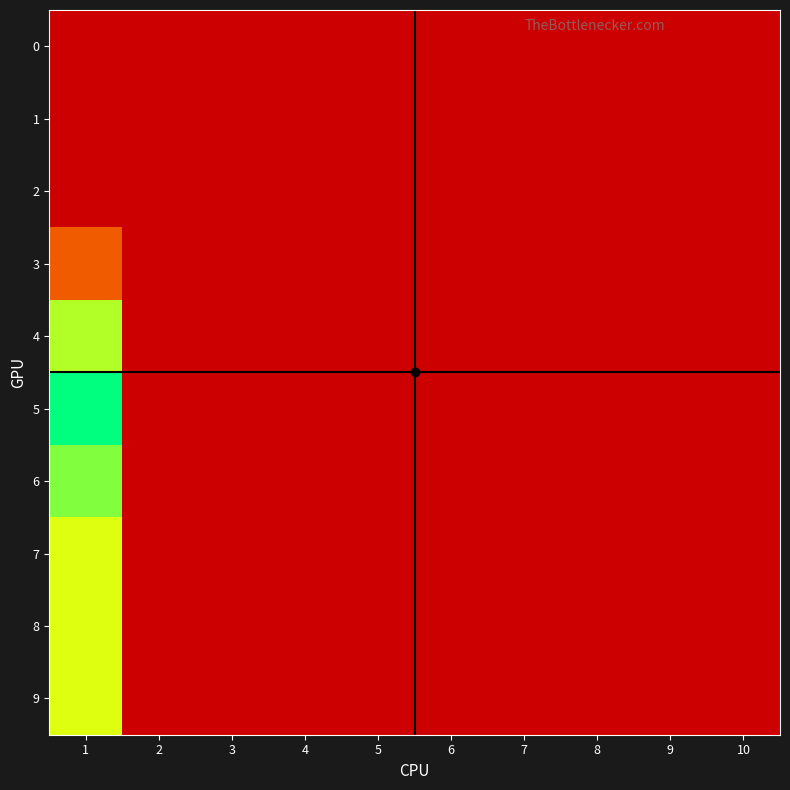

How many categories are shown in the chart?

10